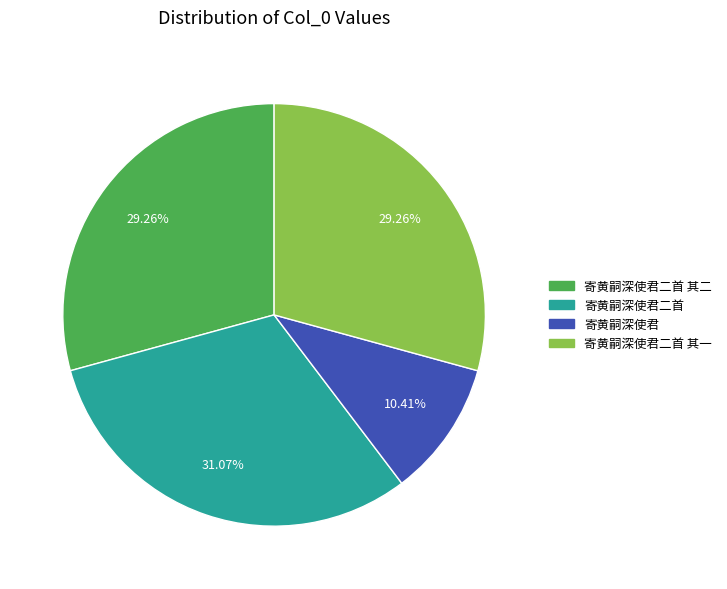

Does any single category account for the majority?

No